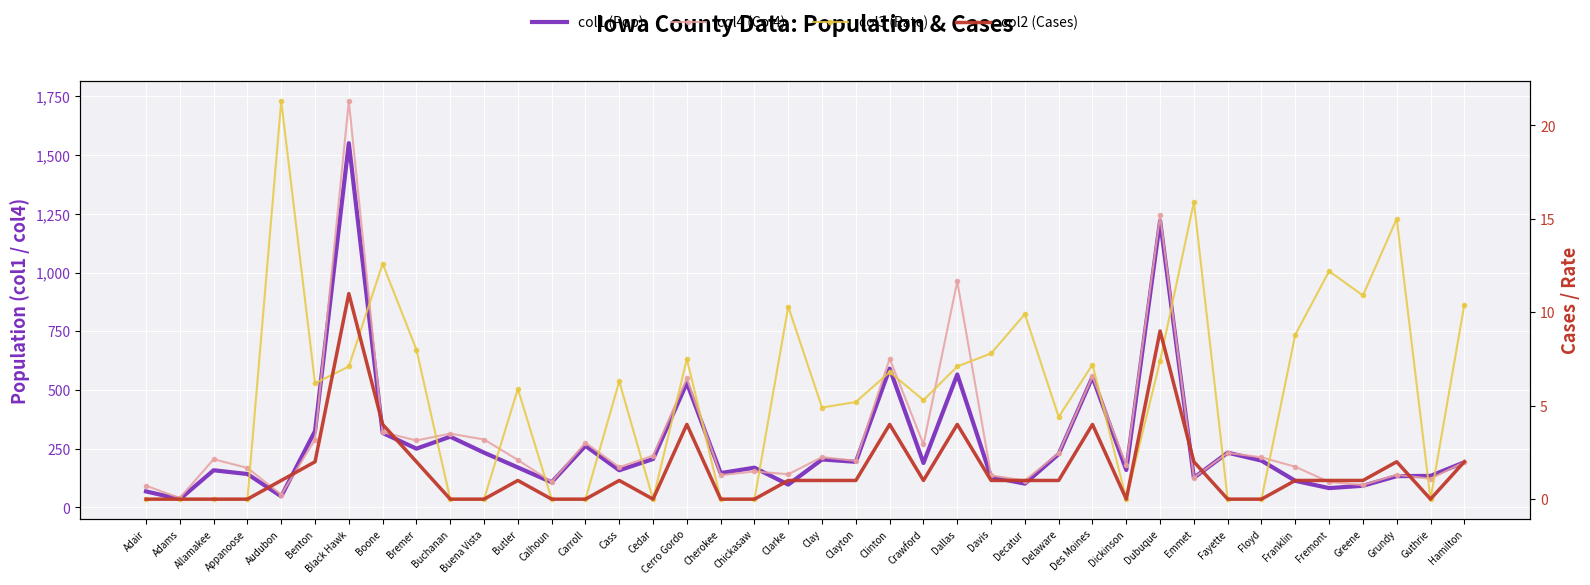

In col4 (Col4), how many points are higher than both neighbors (excluding endpoints)?

13